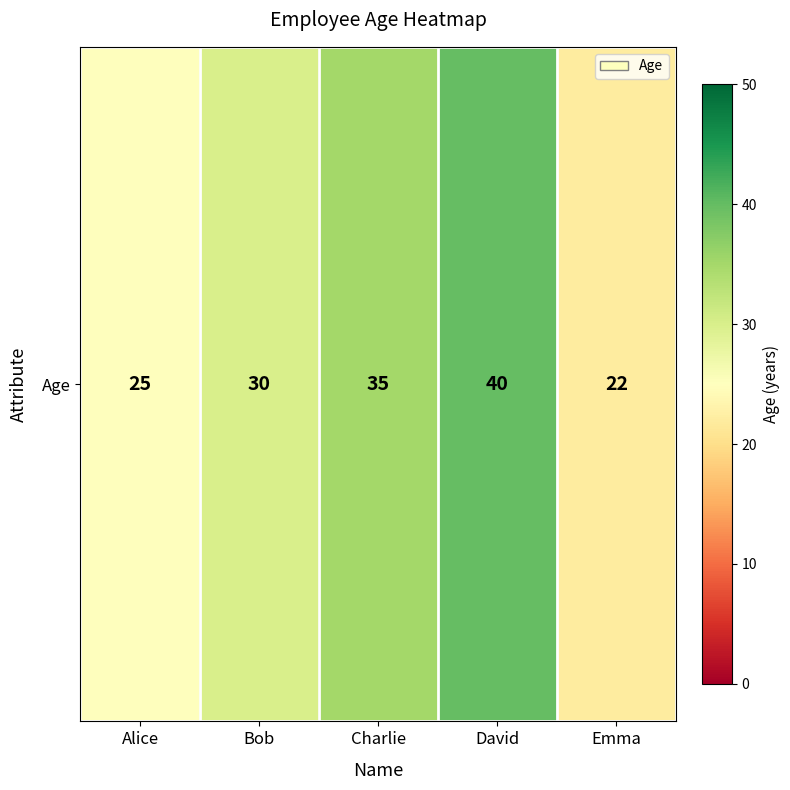

Between Charlie and David, which is larger?

David